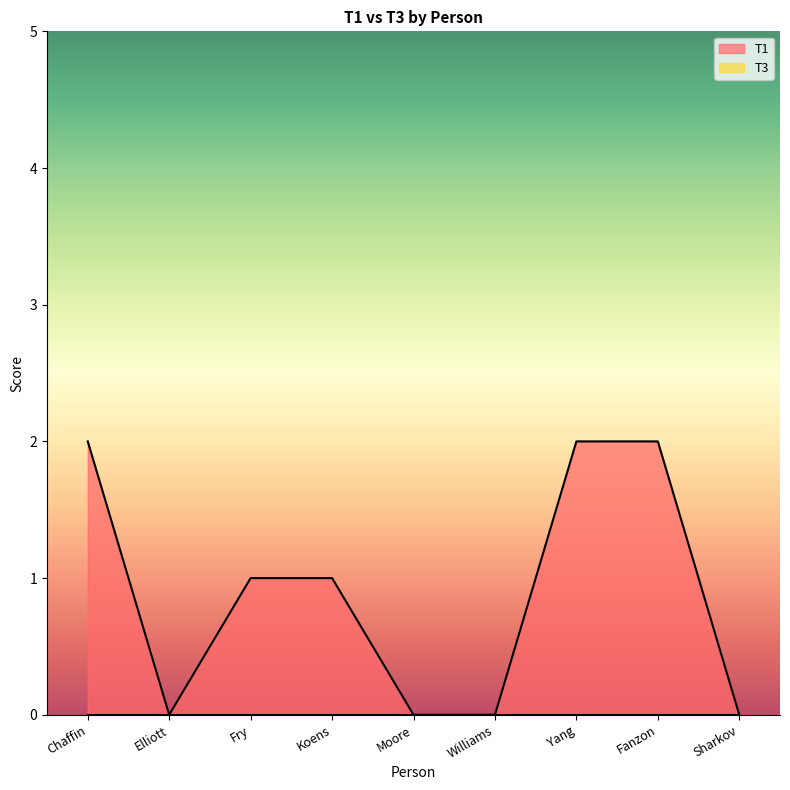

True or false: the data shows 2 at Chaffin.

True